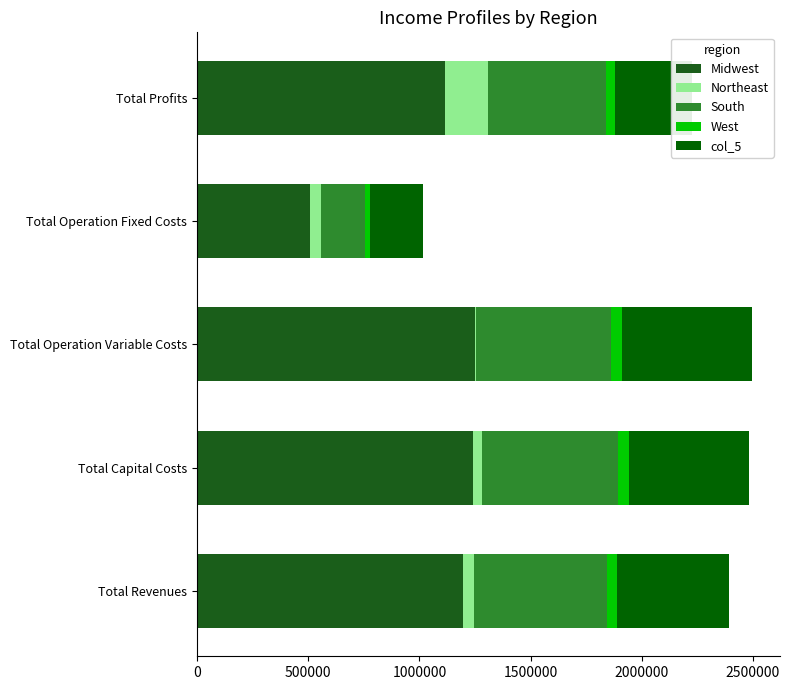

How many data points in Midwest are above 1195072?

3